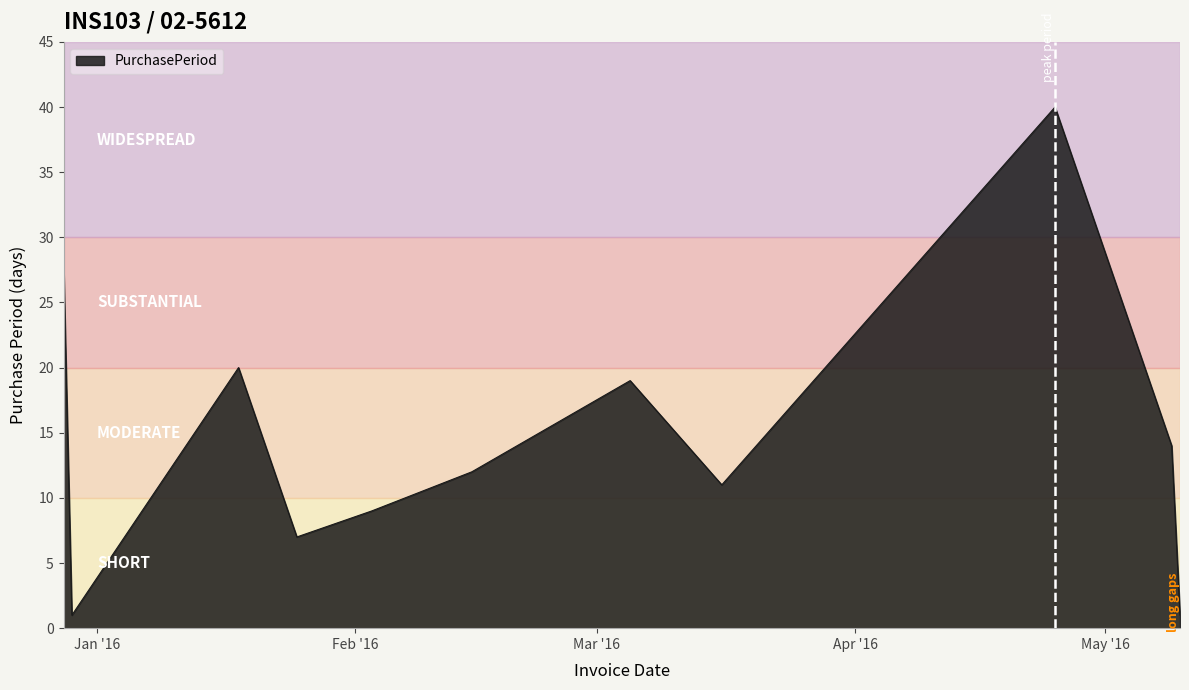

What is the difference between the maximum and minimum values?

39